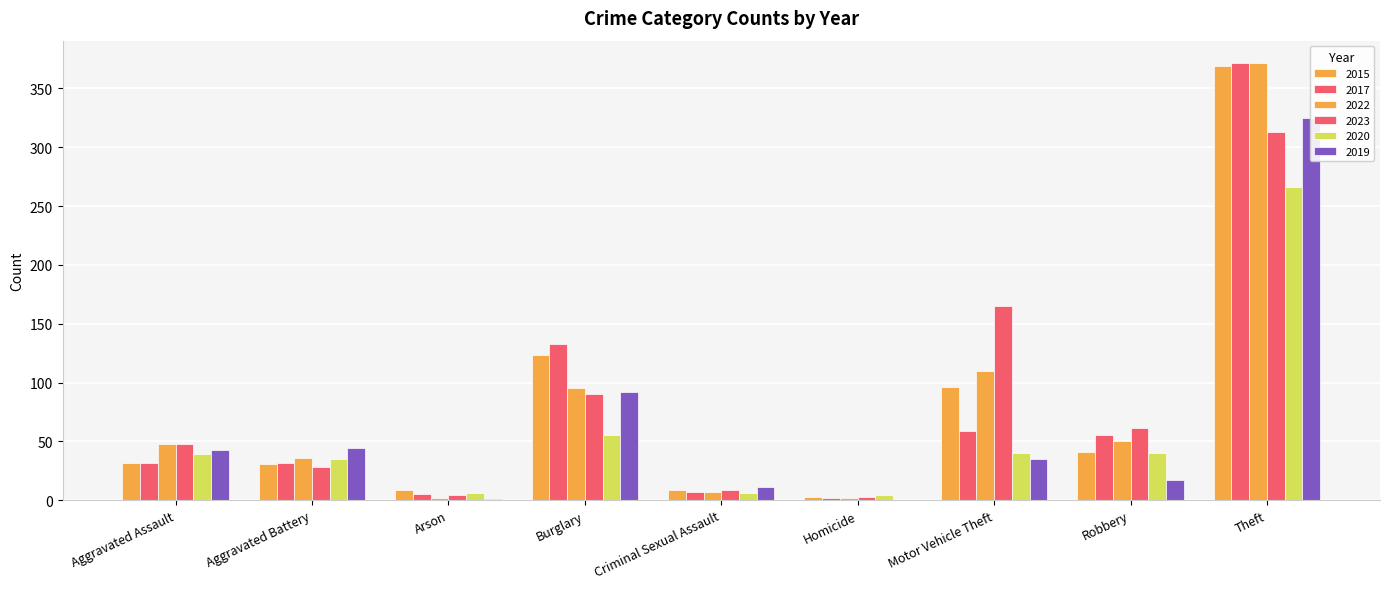

What are all the series names shown in the legend?

2015, 2017, 2022, 2023, 2020, 2019